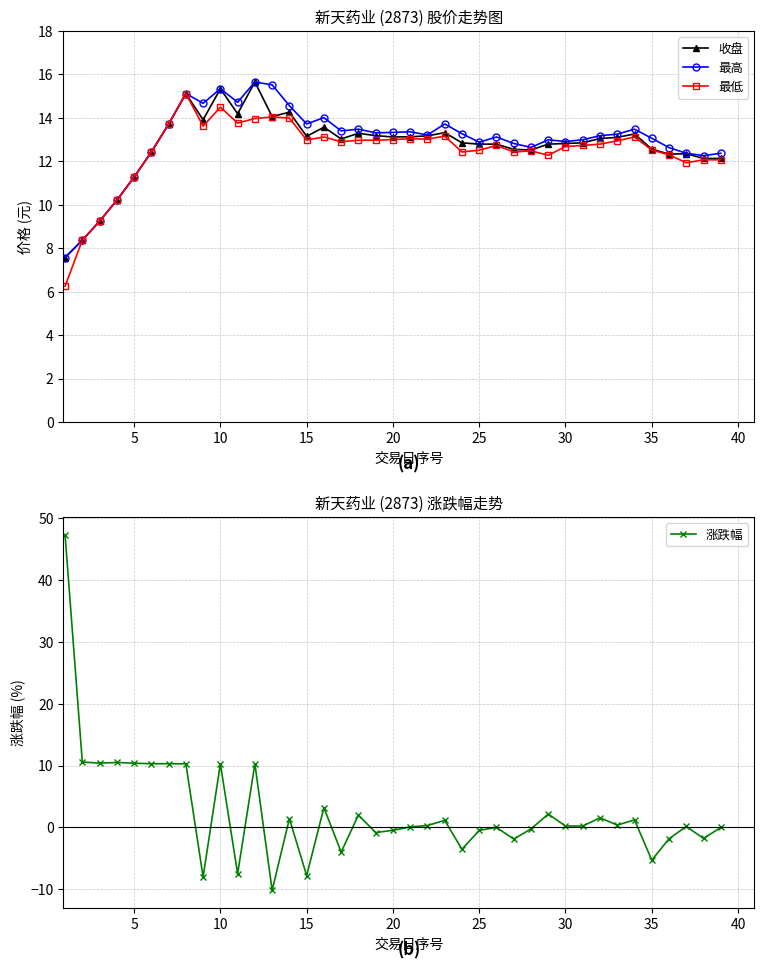

What are all the series names shown in the legend?

收盘, 最高, 最低, 涨跌幅